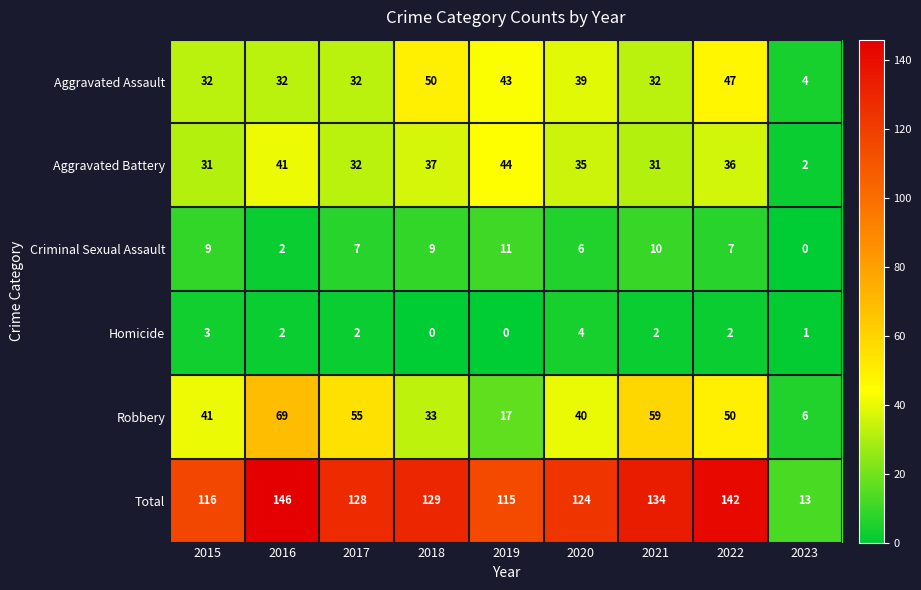

Which series has the largest total across all categories?

Total